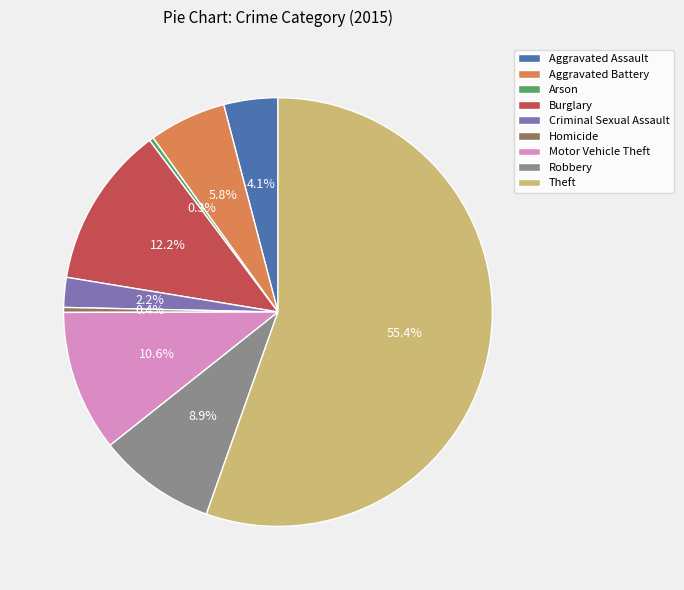

Is there a majority slice in this chart?

Yes